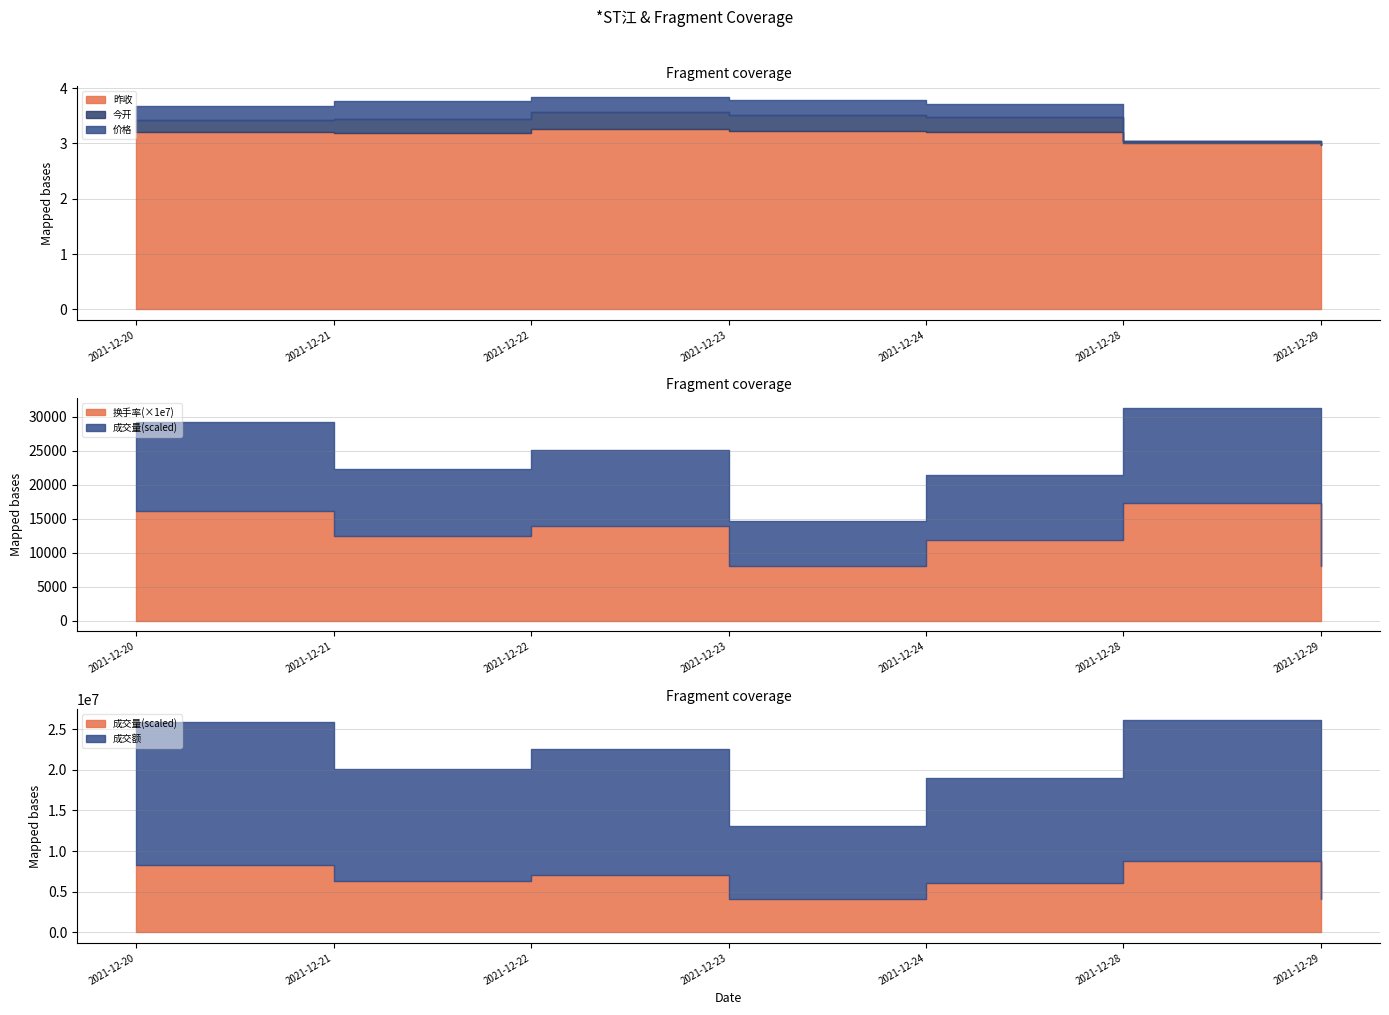

Rank the categories by 成交量 value from highest to lowest.

2021-12-28, 2021-12-20, 2021-12-22, 2021-12-21, 2021-12-24, 2021-12-23, 2021-12-29